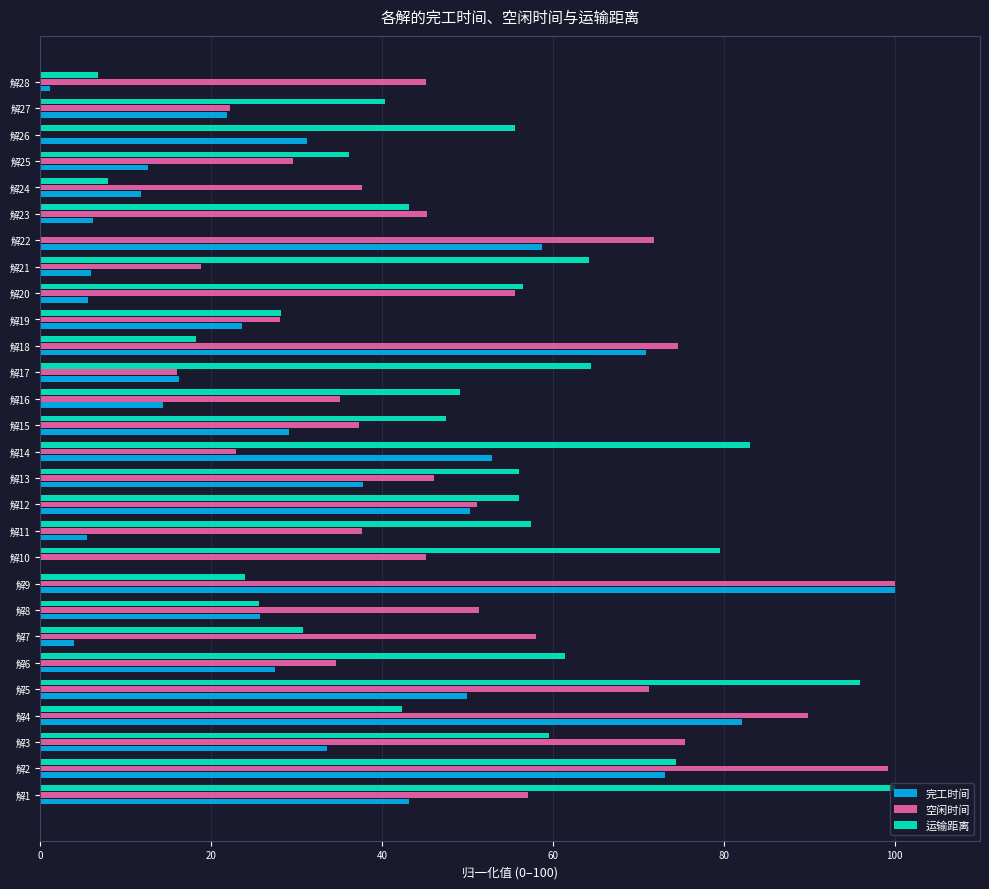

At which category is the sum across all series the highest?

解2